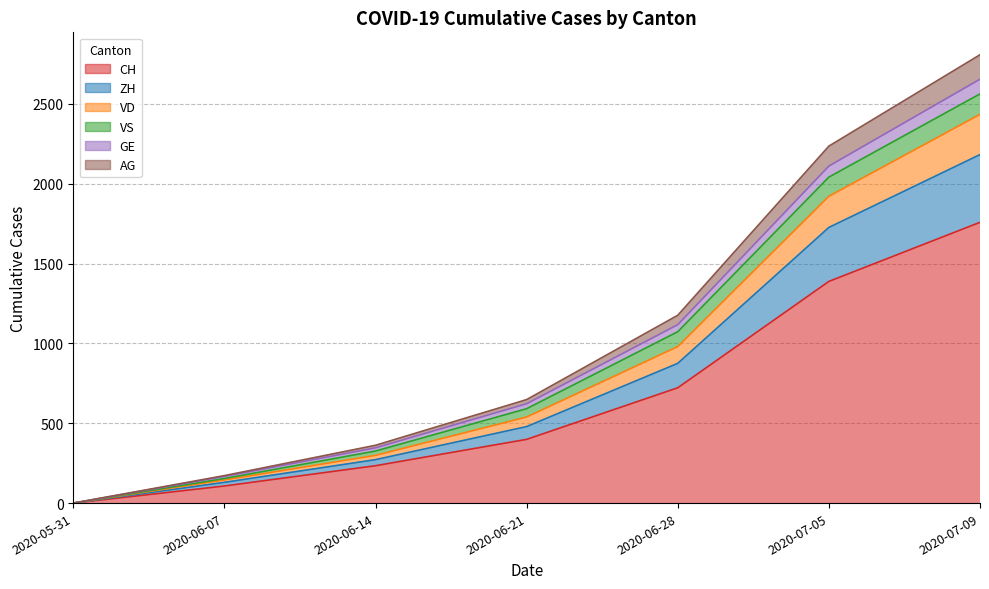

True or false: GE and AG intersect in this chart.

False